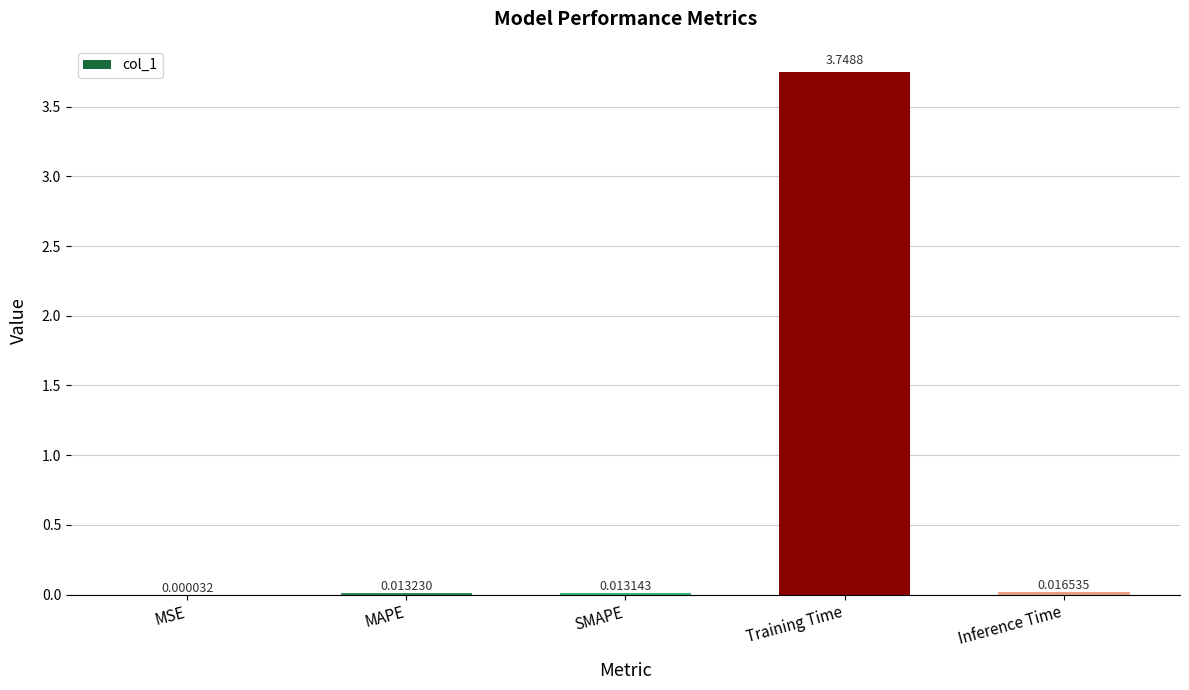

Between MAPE and Inference Time, which is larger?

Inference Time